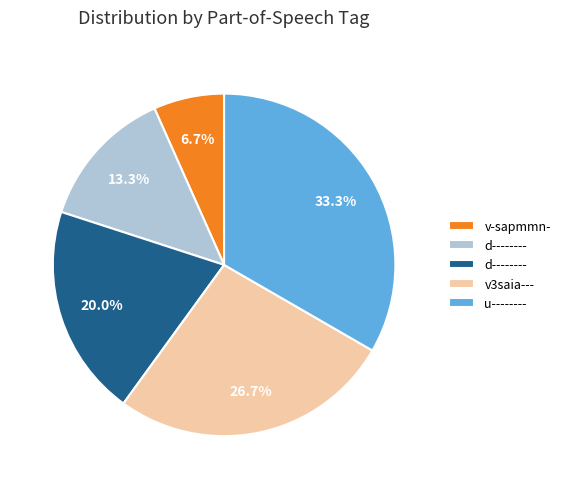

Is there a majority slice in this chart?

No